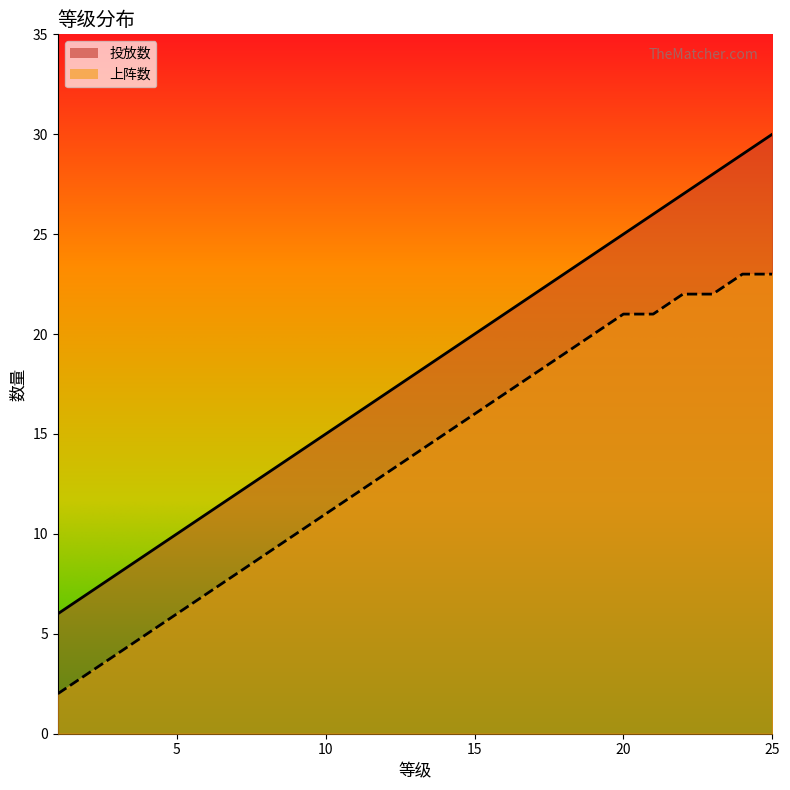

How many values in the 投放数 series exceed 18?

12